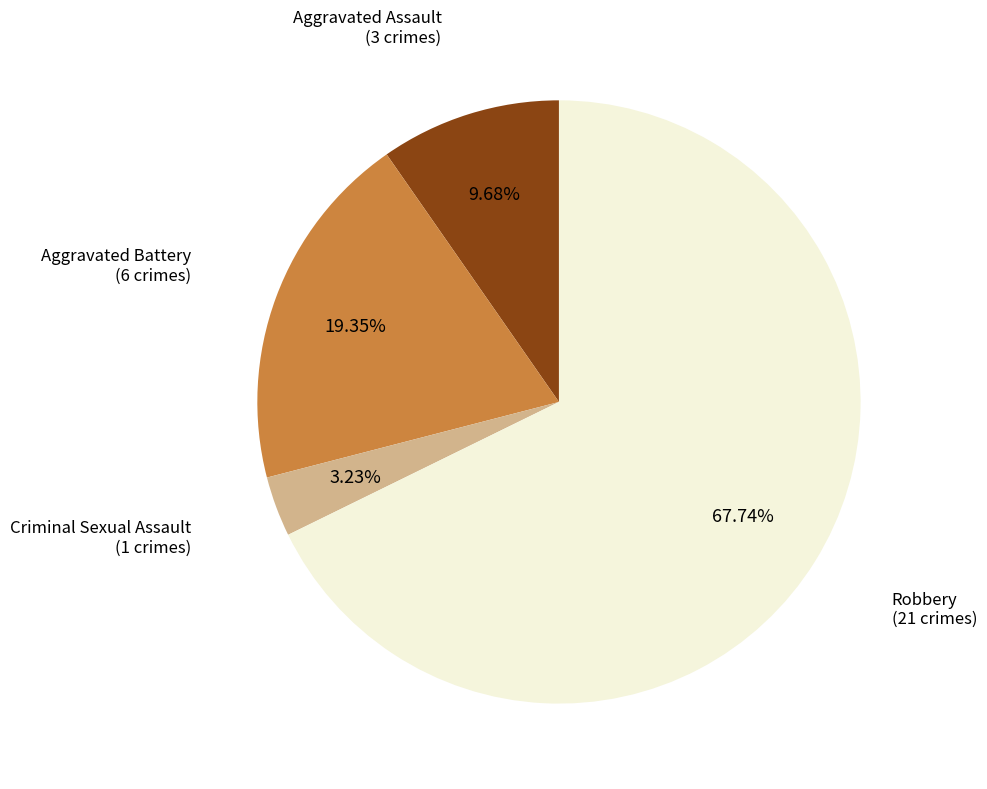

Is there a majority slice in this chart?

Yes